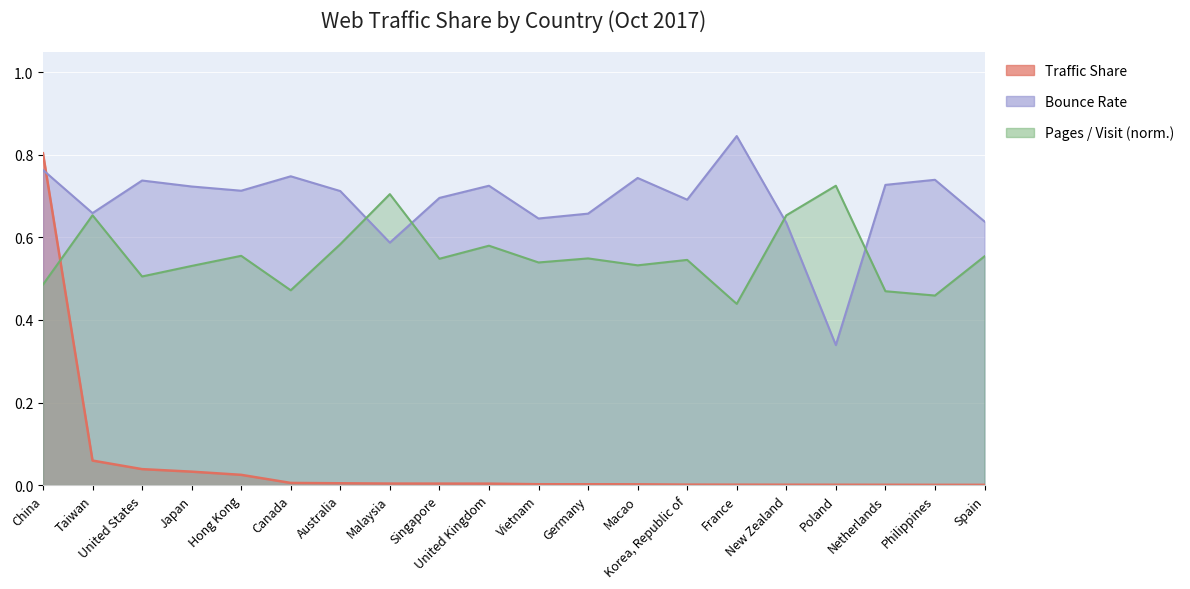

How many lines are shown in the chart?

3